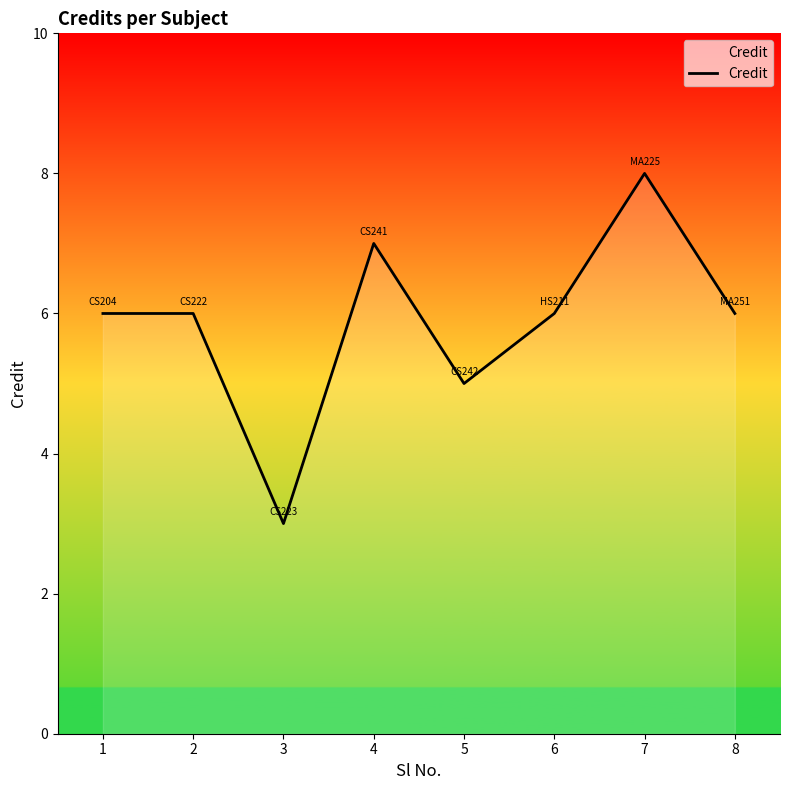

Reading left to right, list all the values displayed in this chart.

1=6	2=6	3=3	4=7	5=5	6=6	7=8	8=6